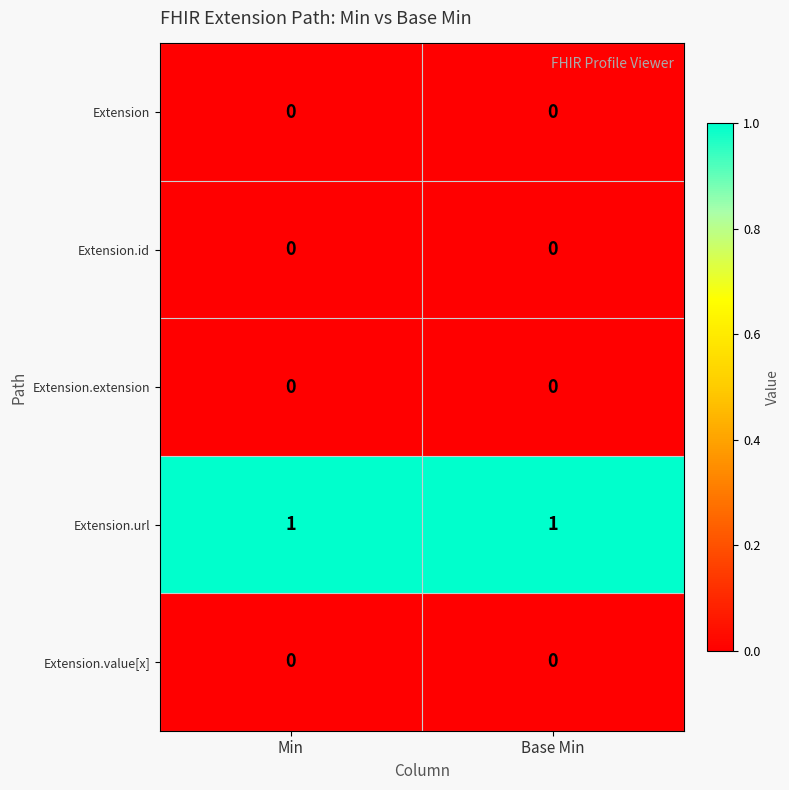

Which series has the largest total across all categories?

Extension.url